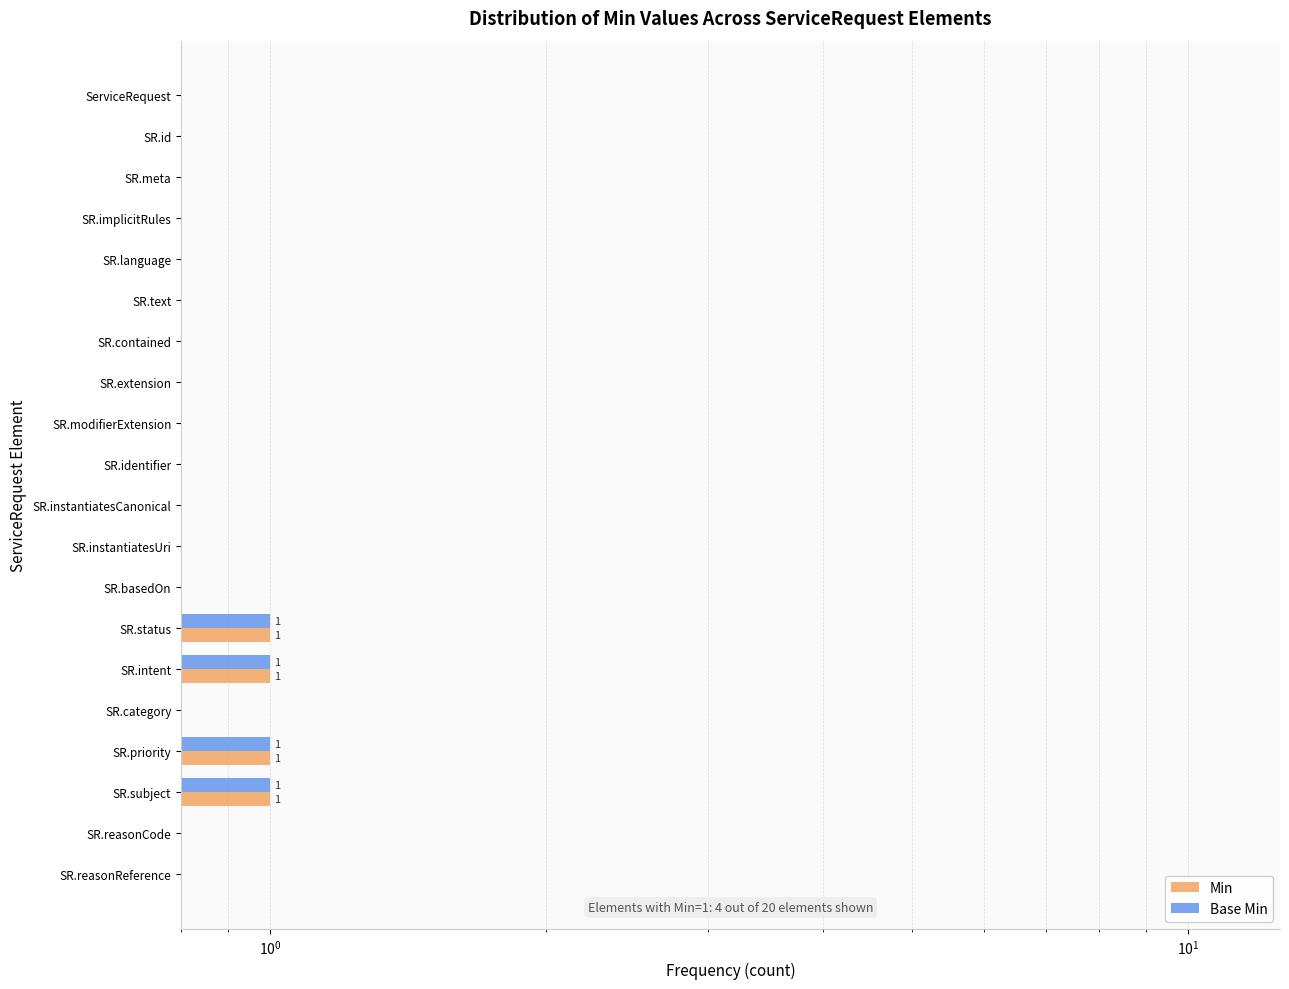

What is the maximum value for Base Min?

1